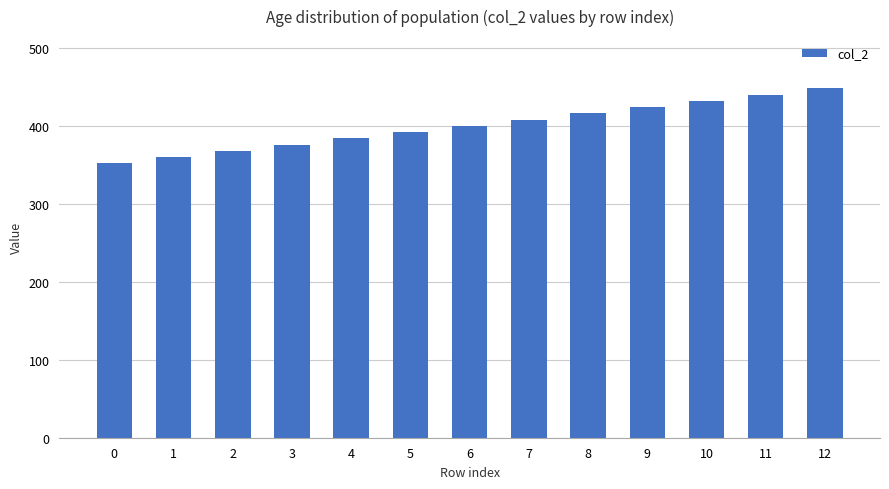

Approximately how many times larger is the value at 9 compared to 4?

1.1